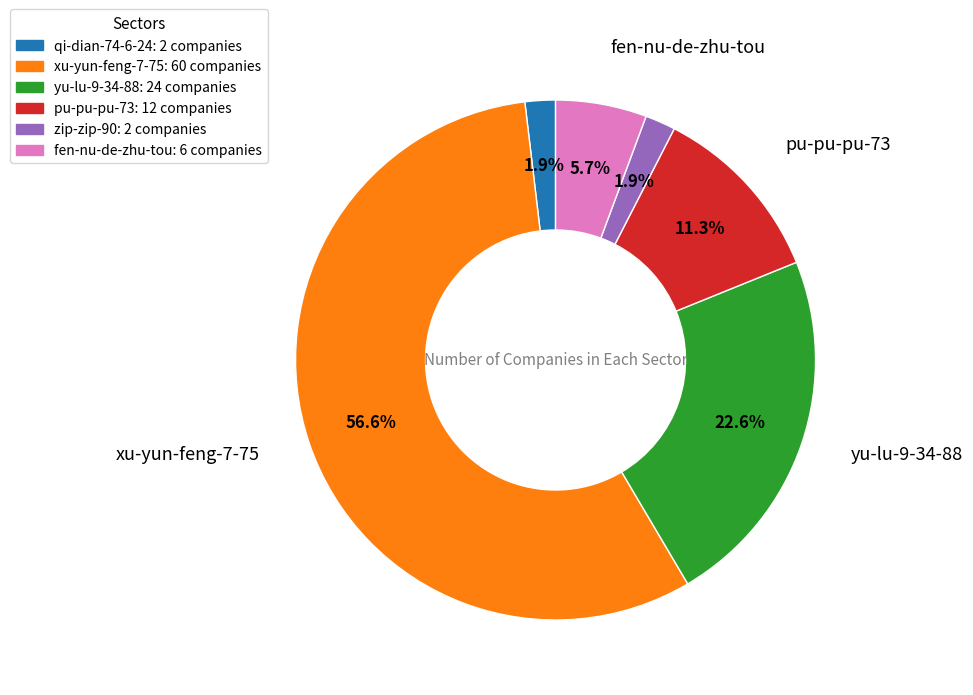

Is there a majority slice in this chart?

Yes